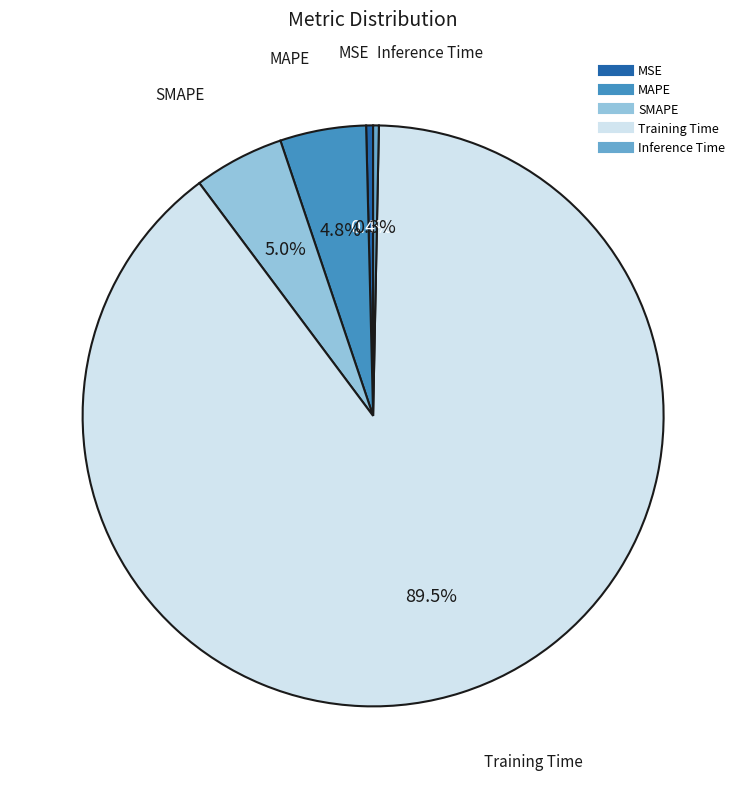

To the nearest percent, what is the difference between the largest and smallest slice percentages?

89%